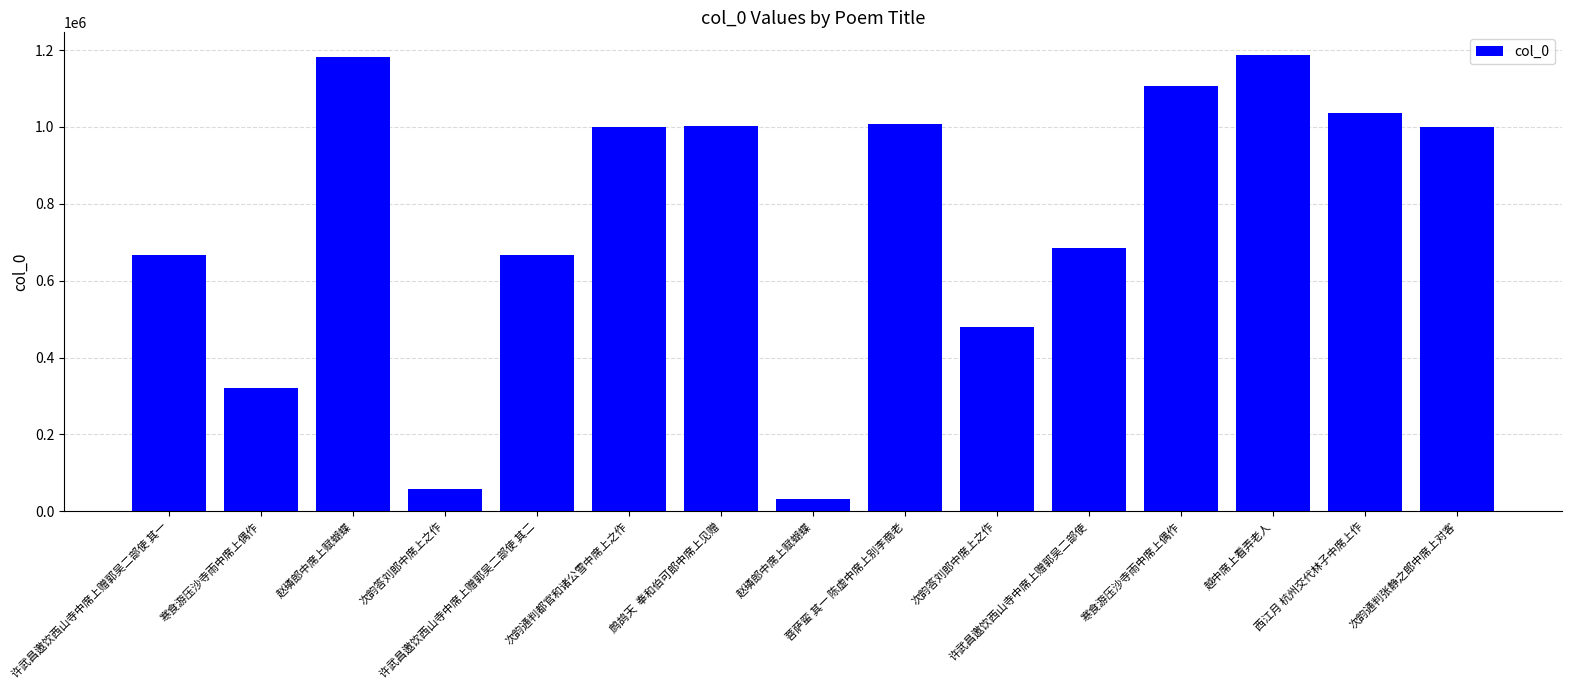

Which label corresponds to the largest value in the chart?

越中席上看弄老人